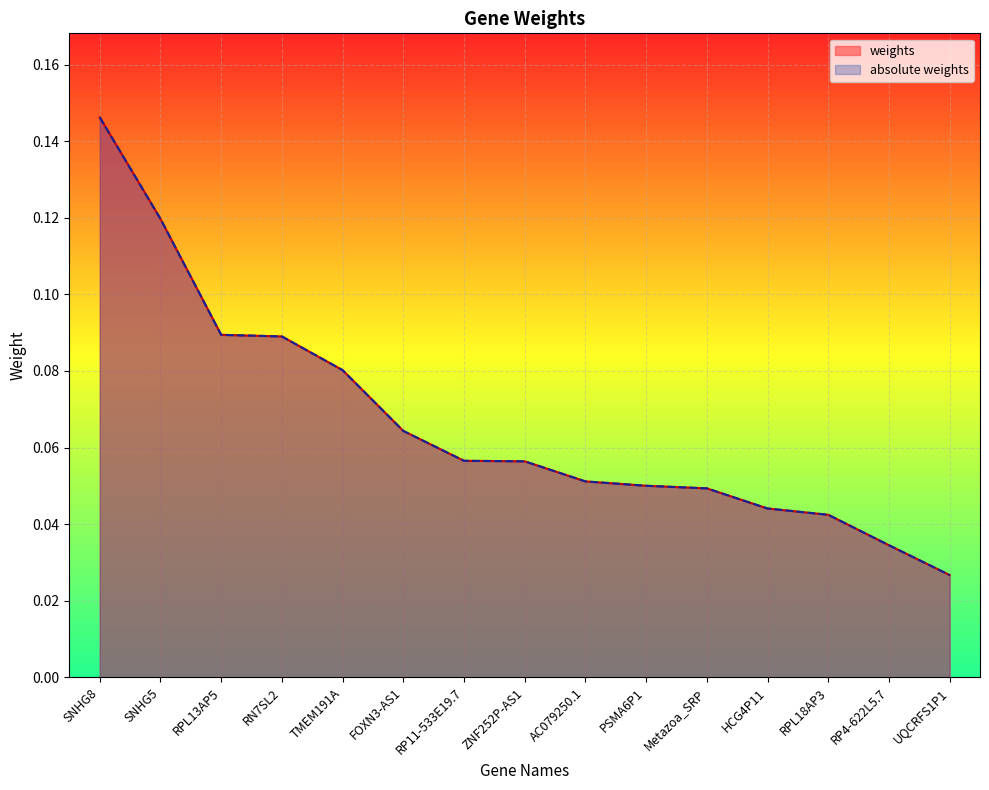

Count the weights values in the range 0 to 1.

15